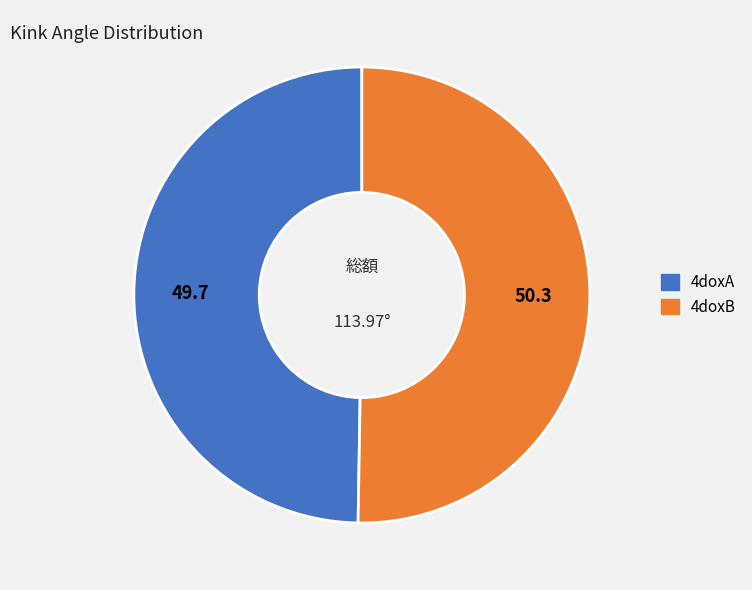

Is it true that 4doxA is 50% of the pie?

True